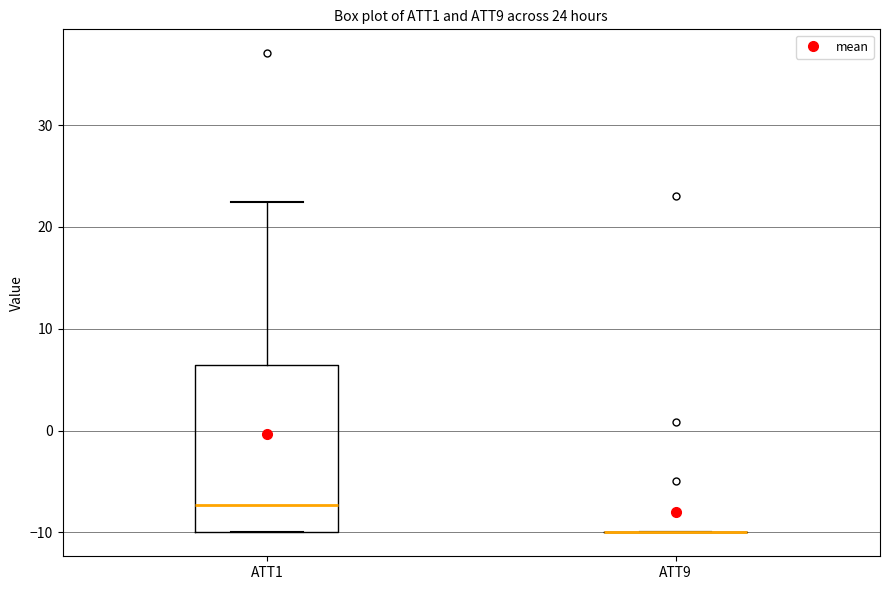

Which box is the tallest, from its lower edge to its upper edge?

ATT1